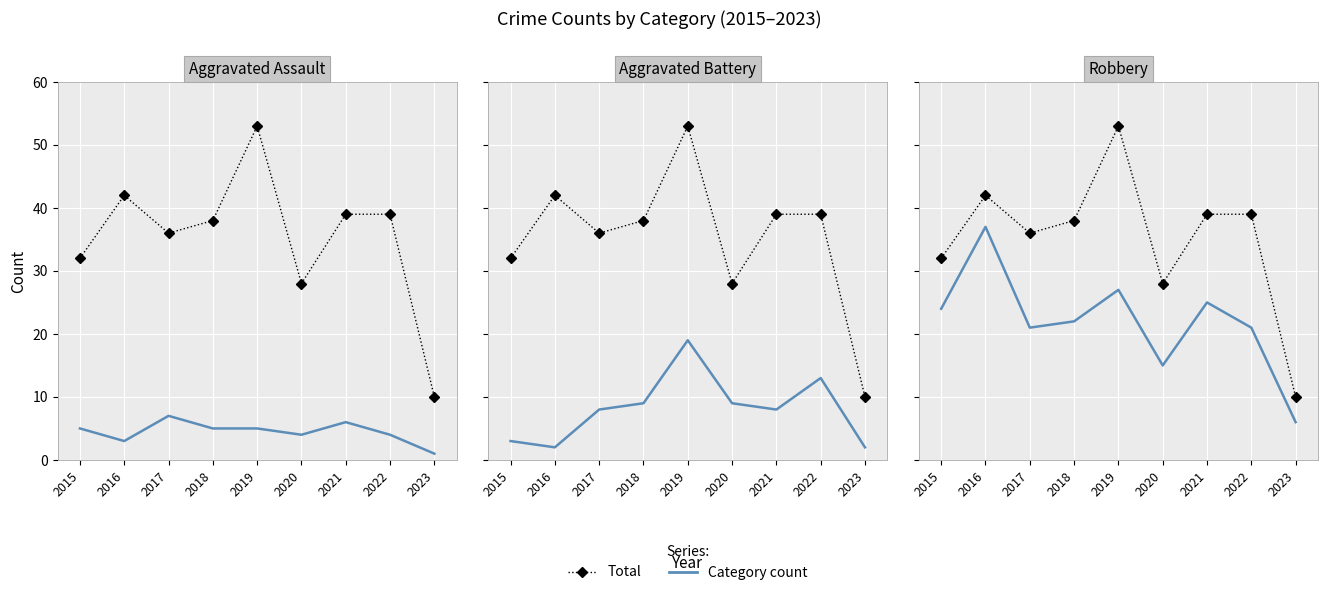

Rank the categories by Total value from highest to lowest.

2019, 2016, 2021, 2022, 2018, 2017, 2015, 2020, 2023